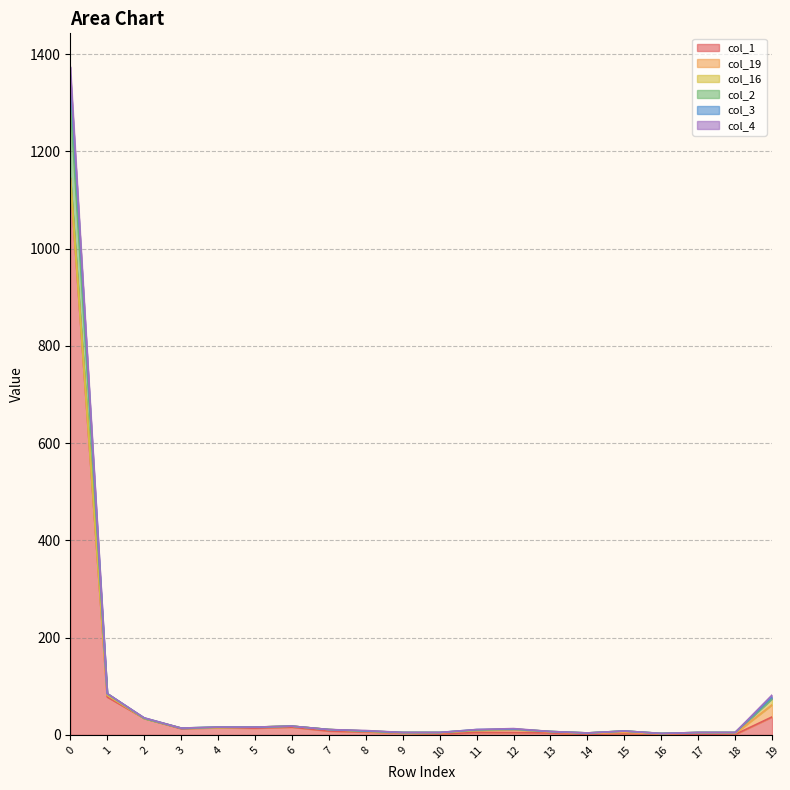

How many lines are shown in the chart?

6